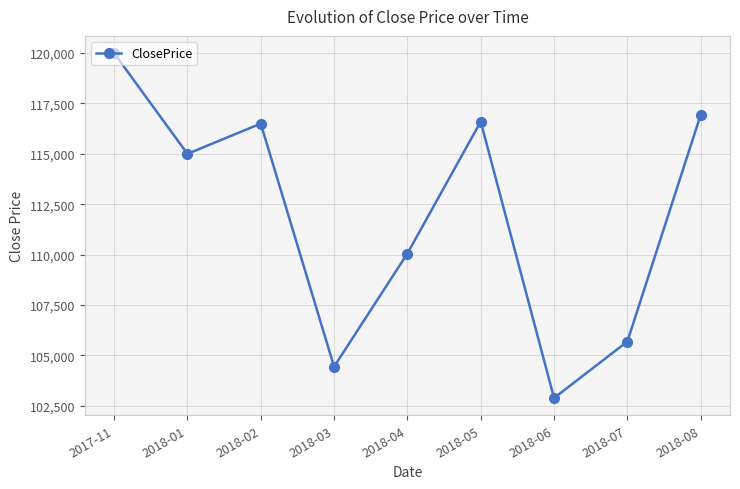

At which label does the data first exceed 115000?

2017-11